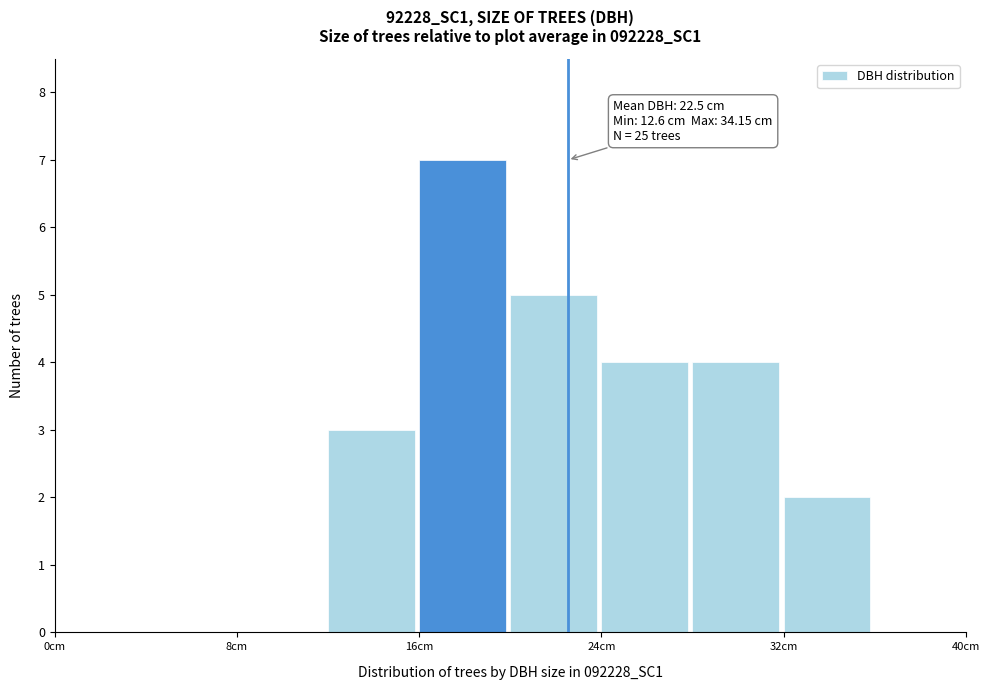

Which range on the x-axis has the tallest bar?

16 to 20